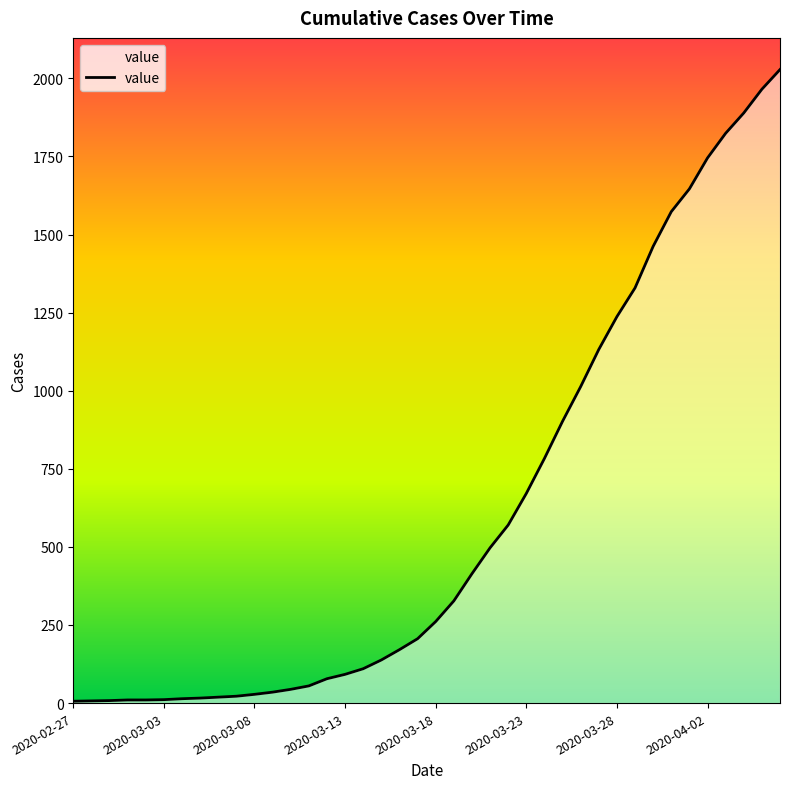

What is the maximum value shown in the chart?

2028